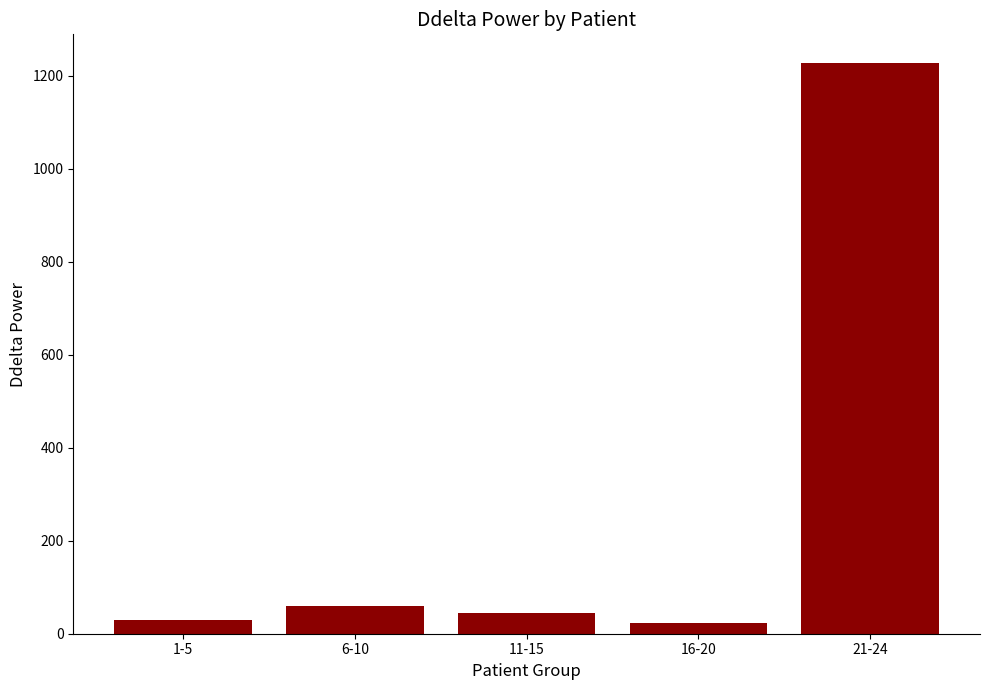

Reading left to right, extract all data points from this chart.

28.8	59.8	44.2	22.2	1227.9